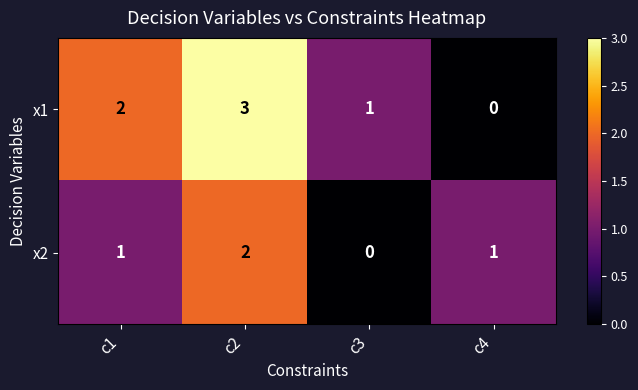

What is the spread (max minus min) of values at c1?

1